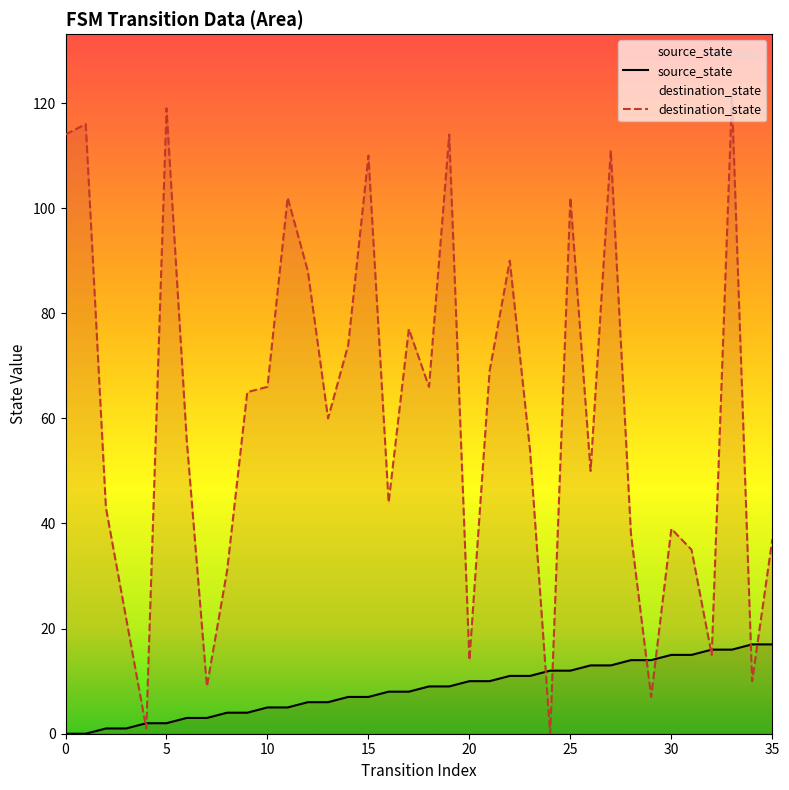

The value of destination_state at 23 is 54. True or false?

True